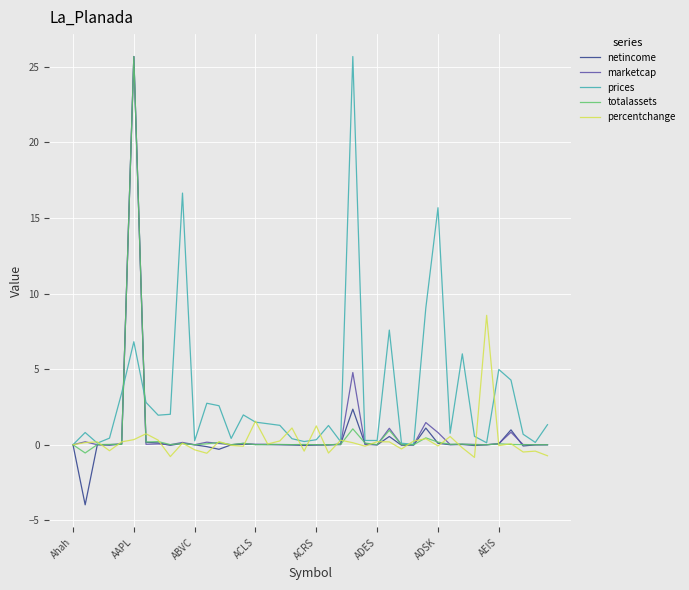

Which series has the largest range (max minus min)?

netincome